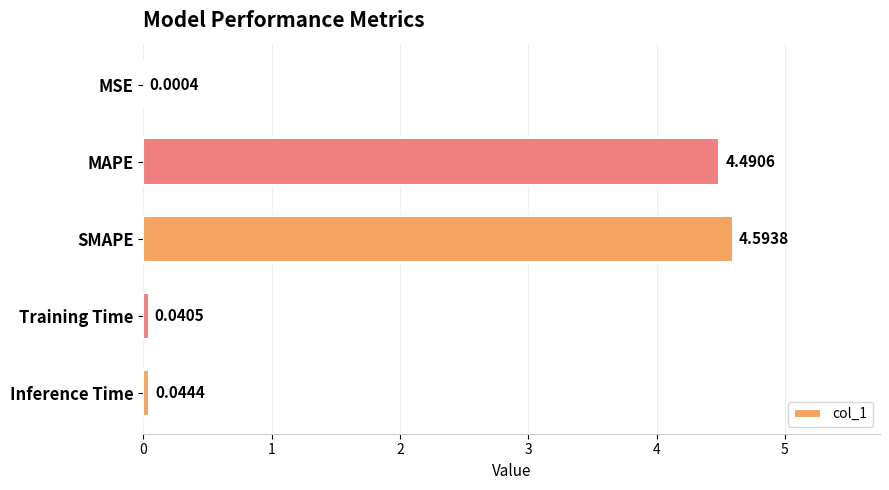

At which label is the value closest to 2?

Inference Time